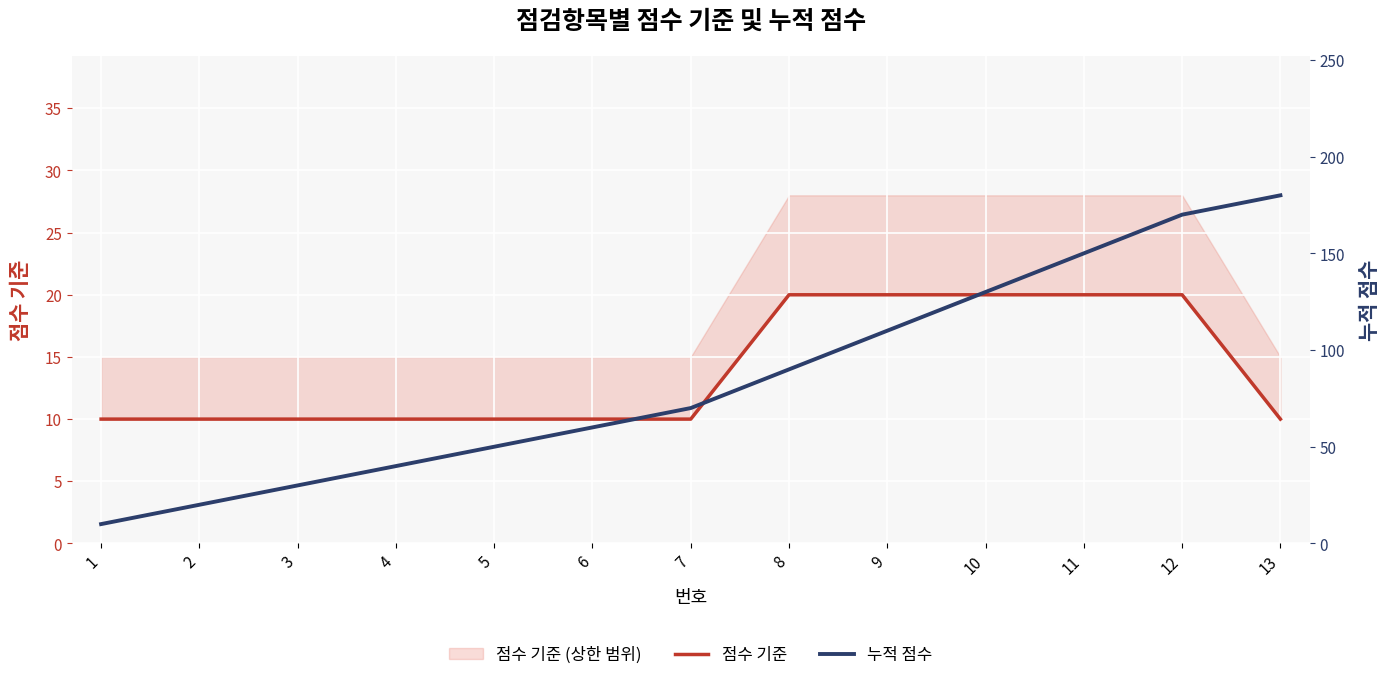

Between 6 and 10, which series saw the biggest shift?

누적 점수